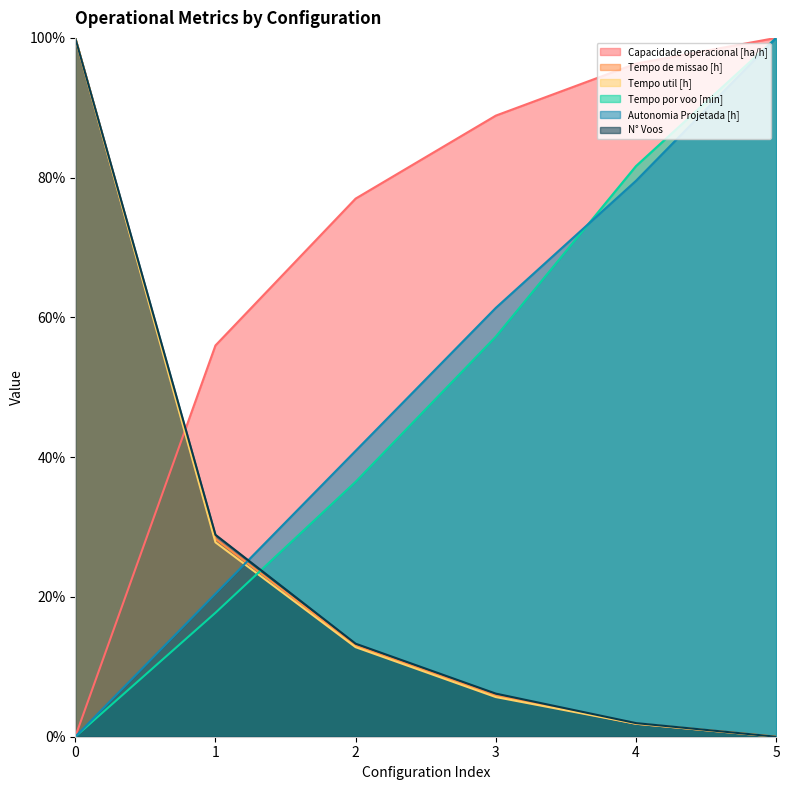

How many lines are shown in the chart?

6